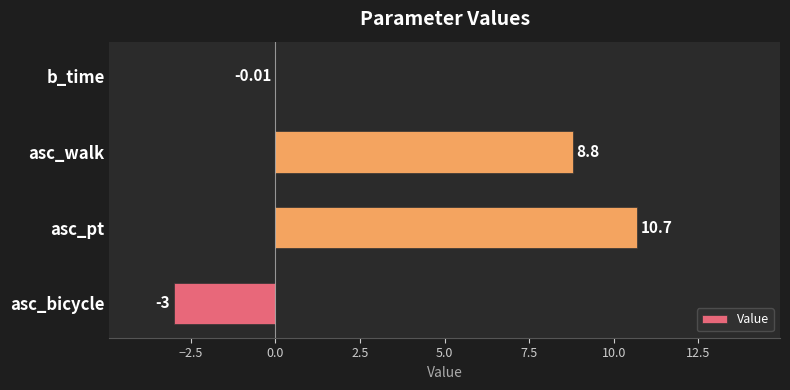

What is the change in value from asc_pt to b_time?

-10.7